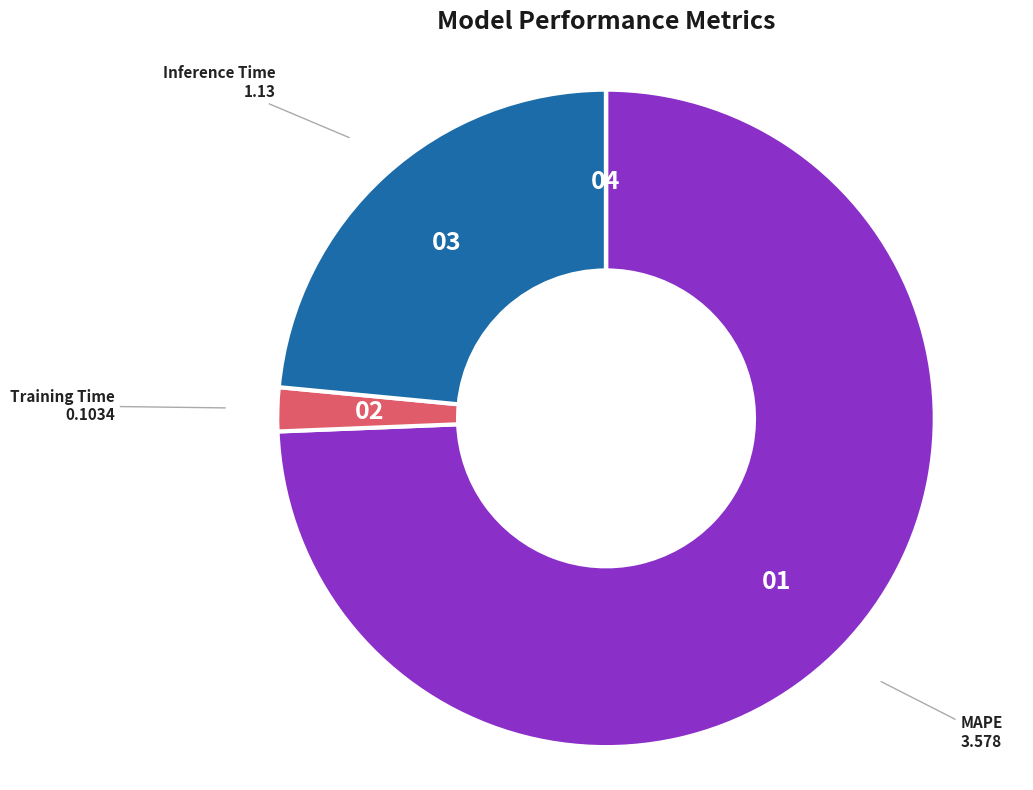

True or false: Training Time accounts for 8% of the total.

False